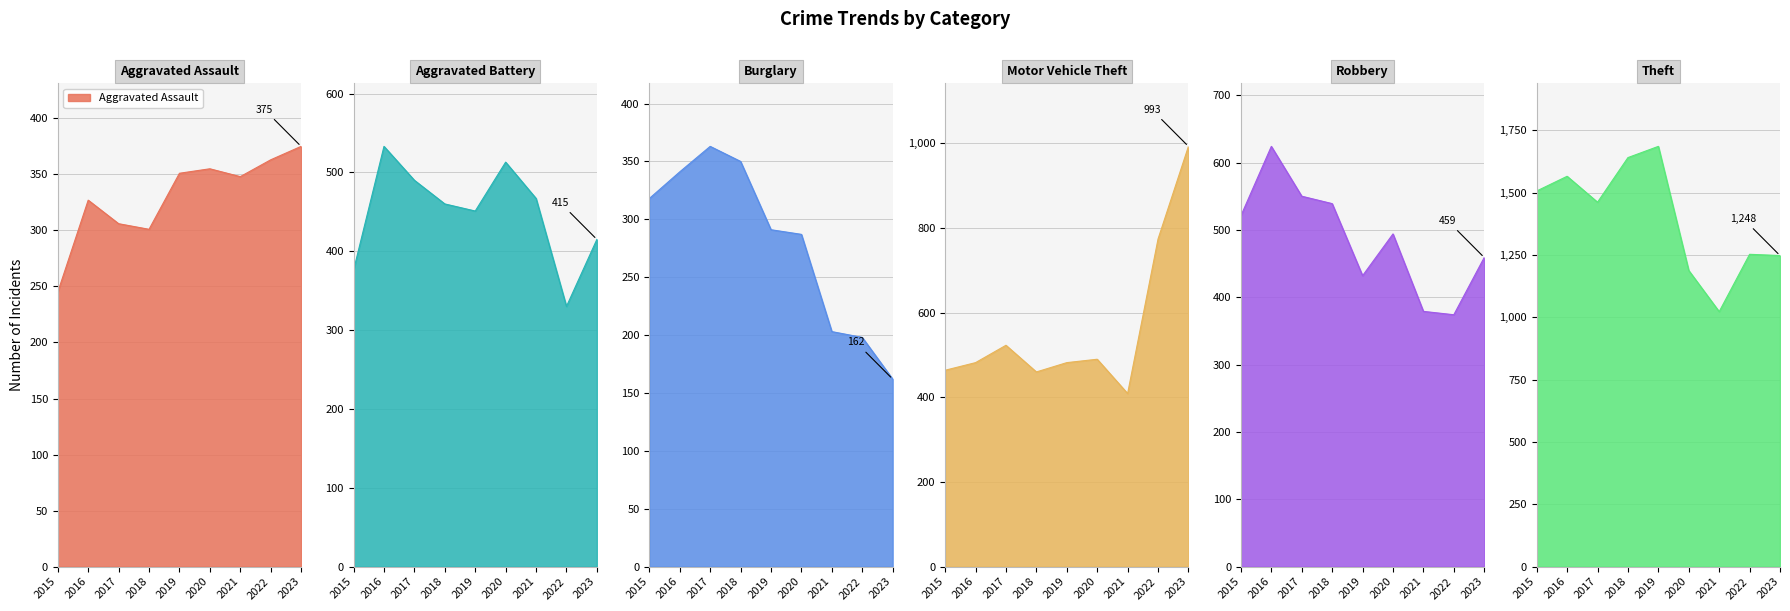

How many values in the Aggravated Battery series are below 460?

4